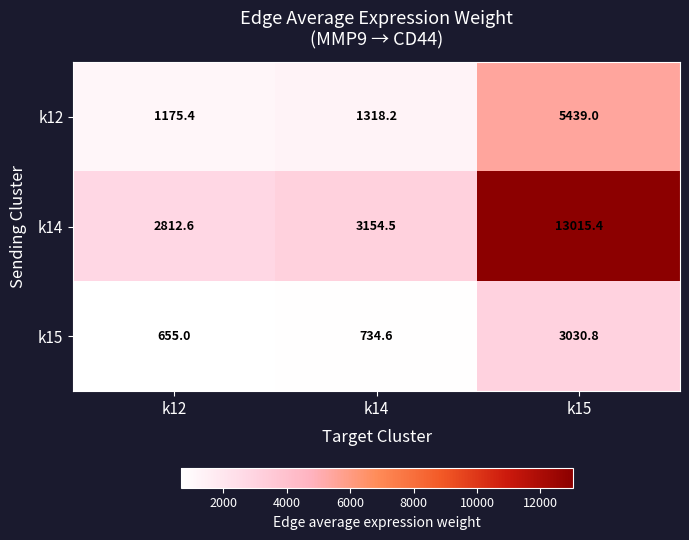

Is it true that k15 equals 1053.7 at k12?

False